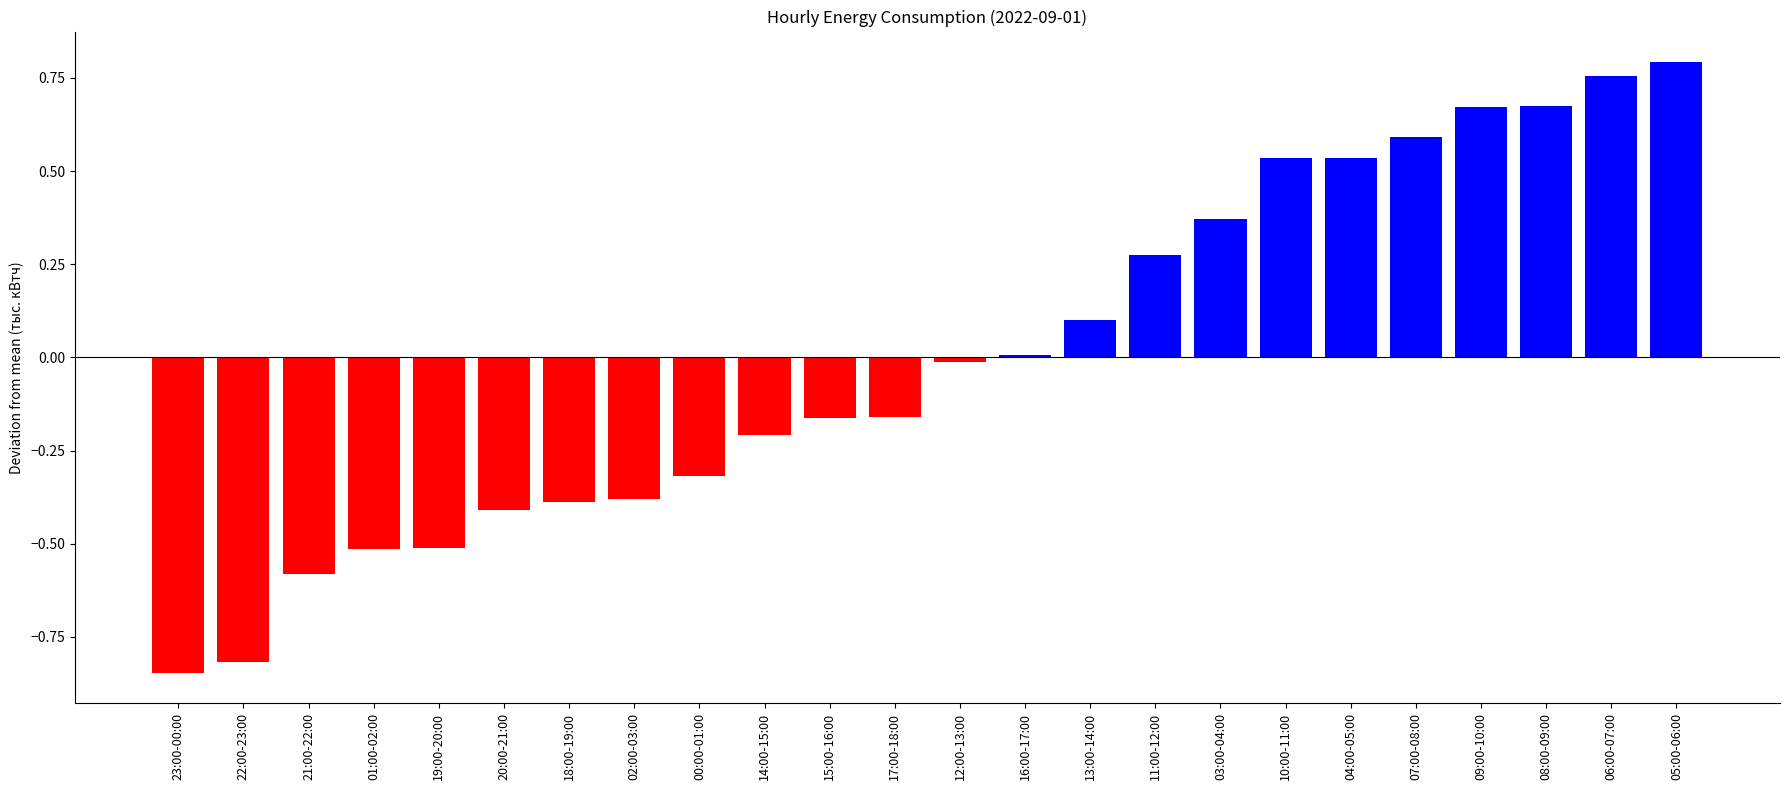

What is the change in value from 02:00-03:00 to 09:00-10:00?

+1.1